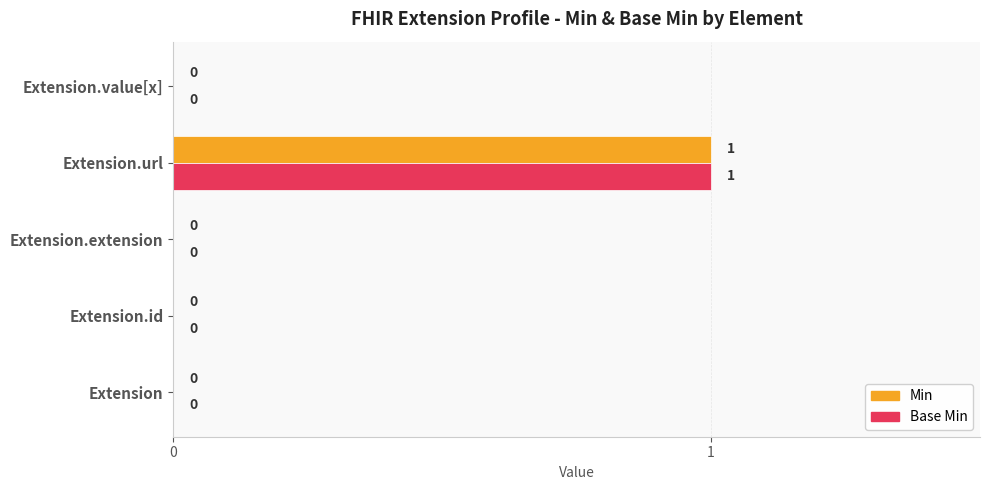

How many data points in Min are above 0?

1